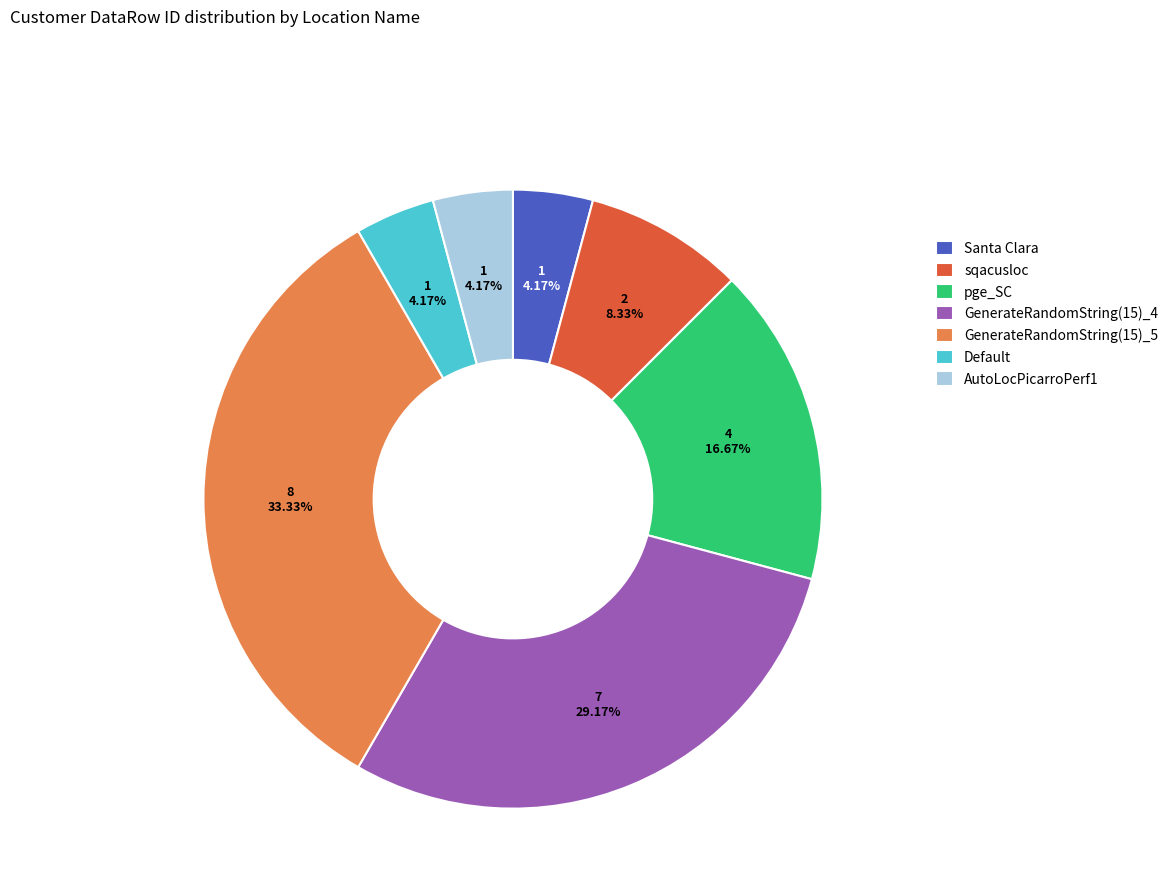

What is the largest slice in the pie chart?

GenerateRandomString(15)_5